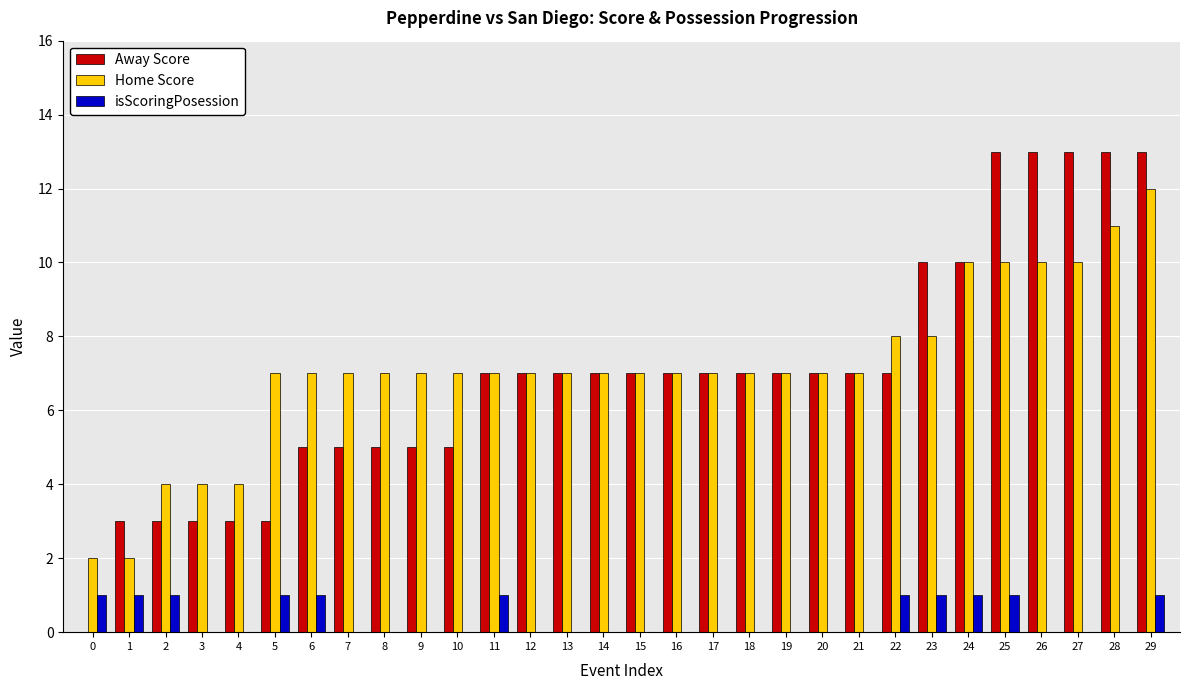

Reading left to right, transcribe all the data shown in this chart.

Away Score: 0	3	3	3	3	3	5	5	5	5	5	7	7	7	7	7	7	7	7	7	7	7	7	10	10	13	13	13	13	13
Home Score: 2	2	4	4	4	7	7	7	7	7	7	7	7	7	7	7	7	7	7	7	7	7	8	8	10	10	10	10	11	12
isScoringPosession: 1	1	1	0	0	1	1	0	0	0	0	1	0	0	0	0	0	0	0	0	0	0	1	1	1	1	0	0	0	1